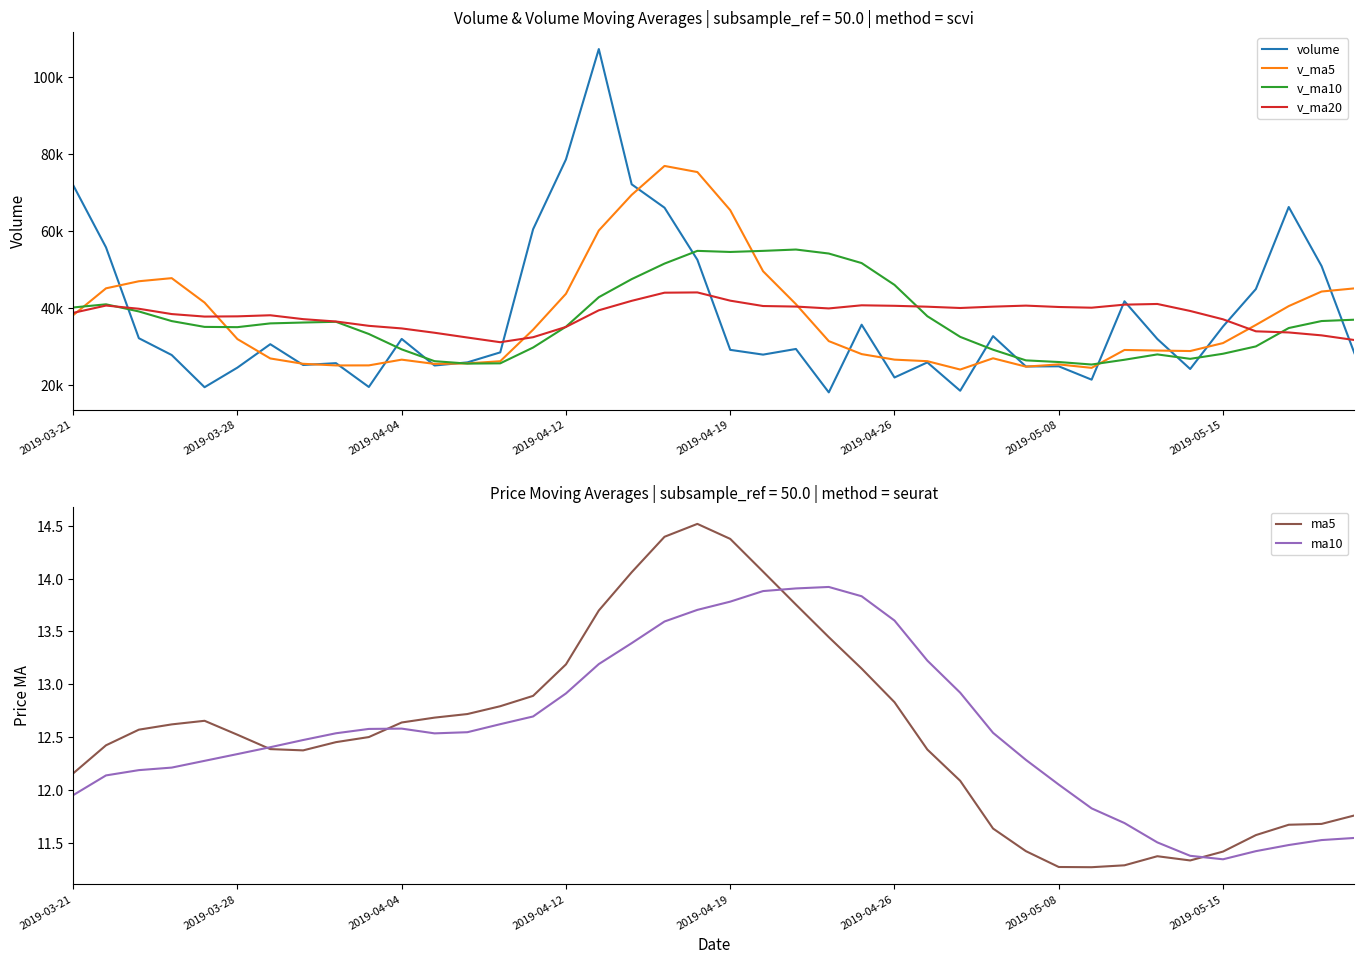

Where does the ma5 series first go above 12?

2019-03-21